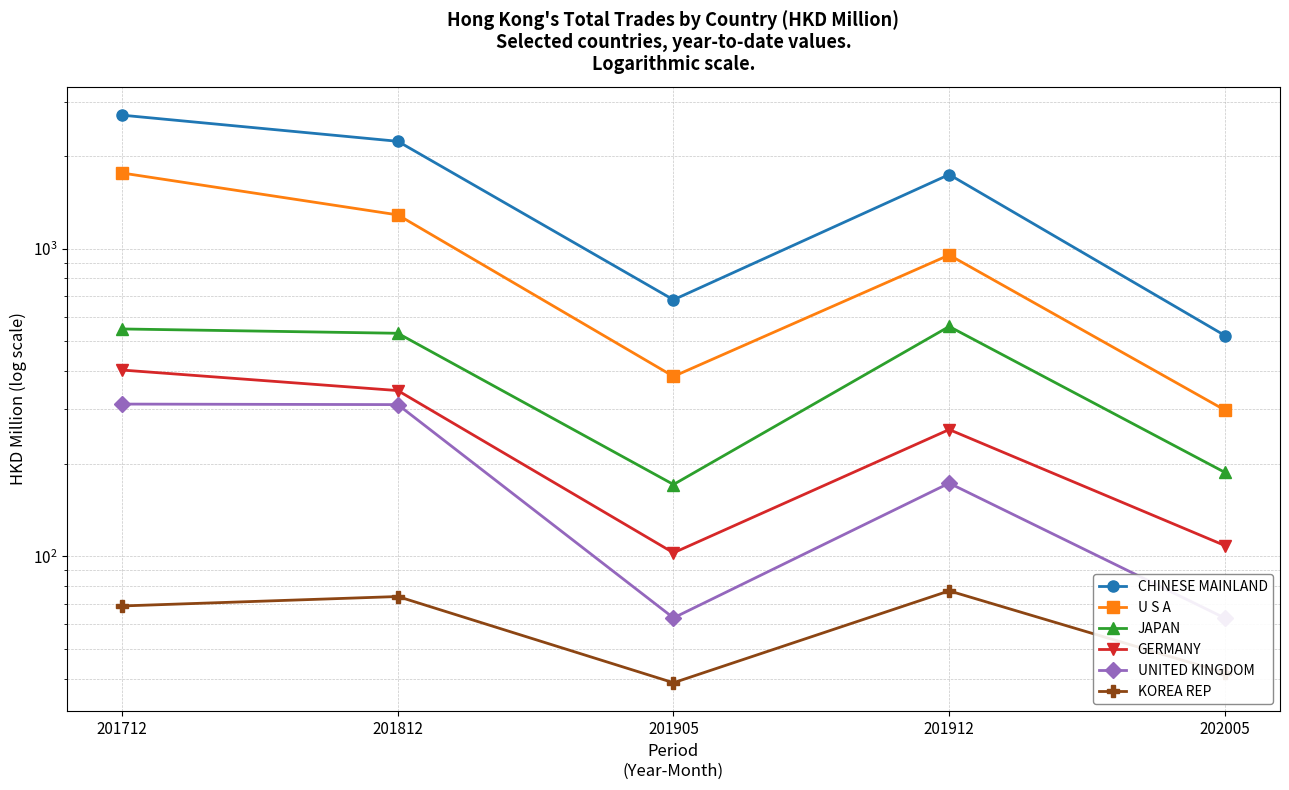

What is the approximate value of CHINESE MAINLAND at 201905?

682.0